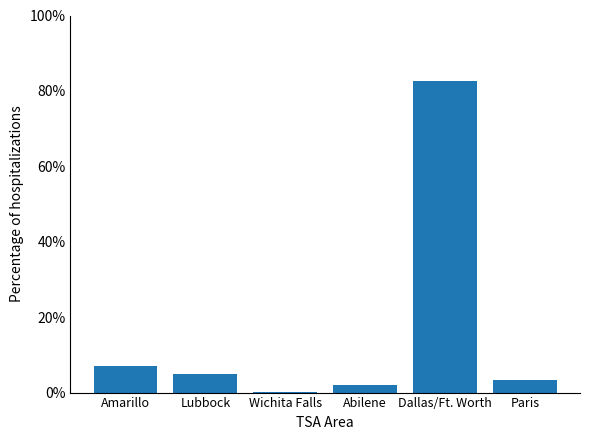

Reading left to right, what are all the values shown in this chart?

Amarillo=0.1	Lubbock=0.0	Wichita Falls=0.0	Abilene=0.0	Dallas/Ft. Worth=0.8	Paris=0.0